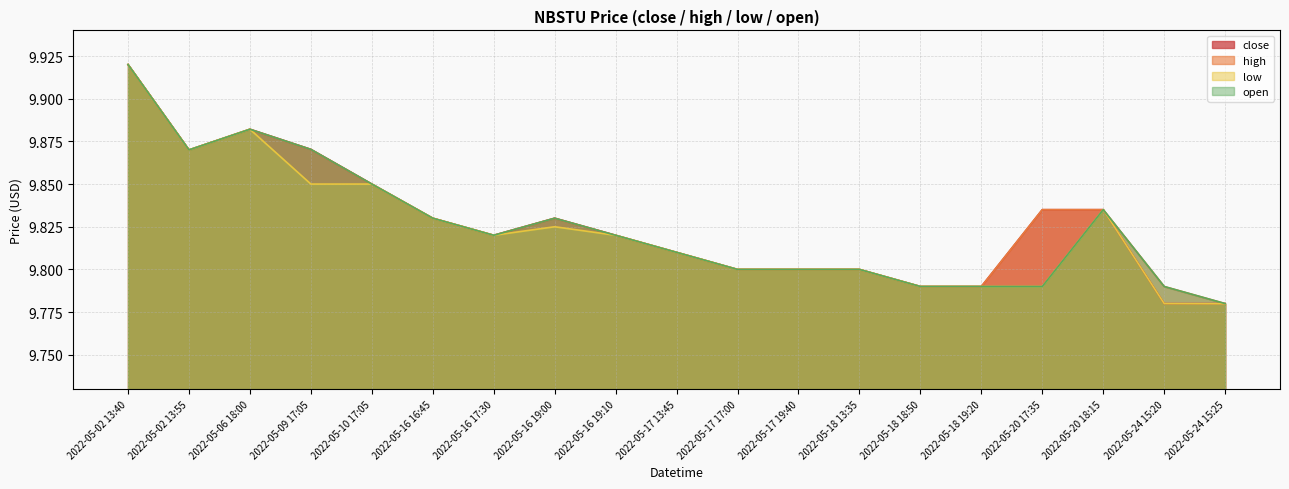

Reading left to right, transcribe all the data shown in this chart.

close: 9.9	9.9	9.9	9.9	9.8	9.8	9.8	9.8	9.8	9.8	9.8	9.8	9.8	9.8	9.8	9.8	9.8	9.8	9.8
high: 9.9	9.9	9.9	9.9	9.8	9.8	9.8	9.8	9.8	9.8	9.8	9.8	9.8	9.8	9.8	9.8	9.8	9.8	9.8
low: 9.9	9.9	9.9	9.8	9.8	9.8	9.8	9.8	9.8	9.8	9.8	9.8	9.8	9.8	9.8	9.8	9.8	9.8	9.8
open: 9.9	9.9	9.9	9.9	9.8	9.8	9.8	9.8	9.8	9.8	9.8	9.8	9.8	9.8	9.8	9.8	9.8	9.8	9.8